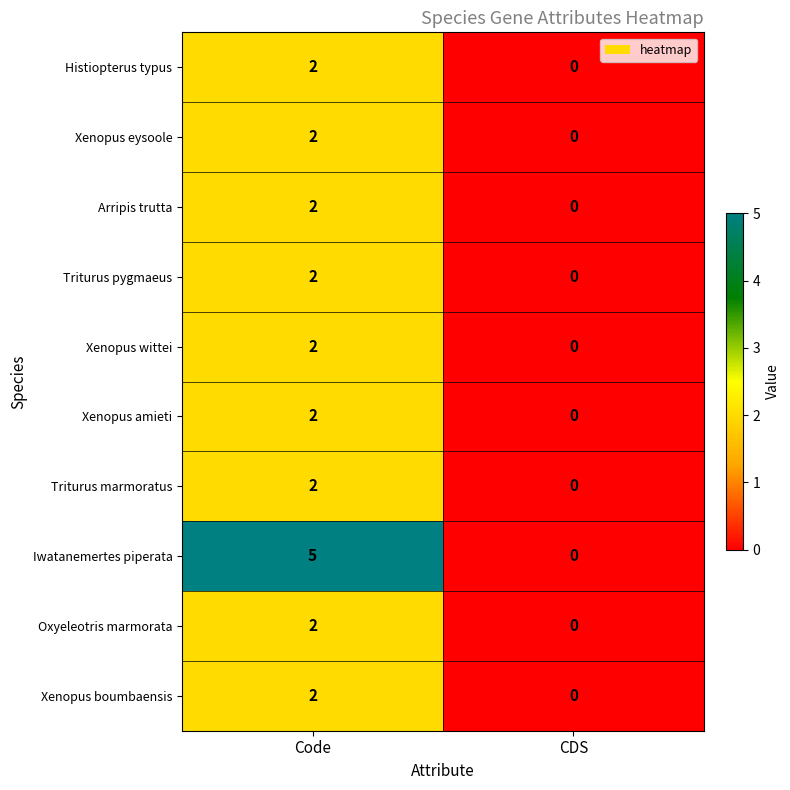

The value of Iwatanemertes piperata at Code is 3. True or false?

False